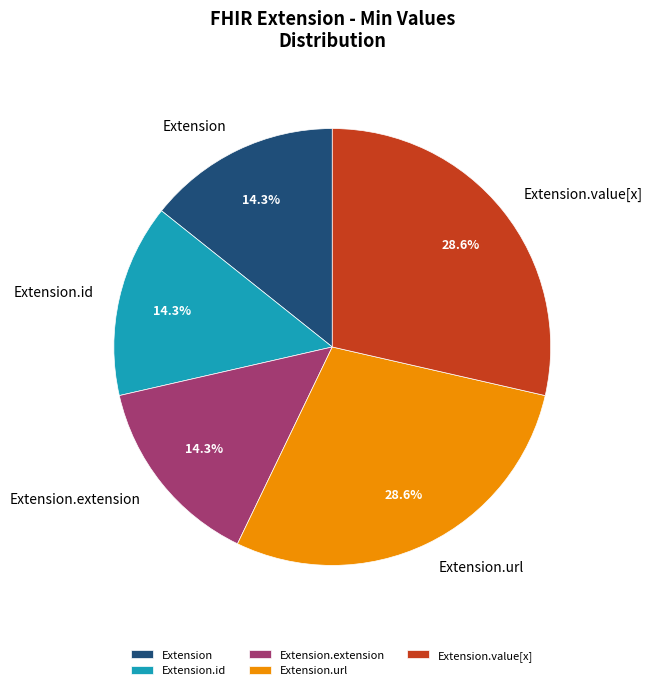

Is there any slice that represents more than half of the pie?

No